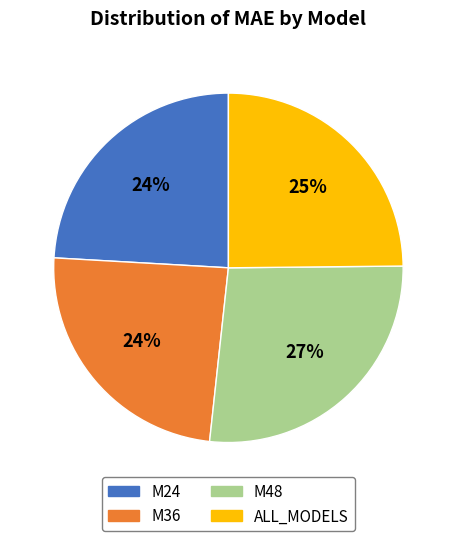

Which has a higher value, M48 or ALL_MODELS?

M48